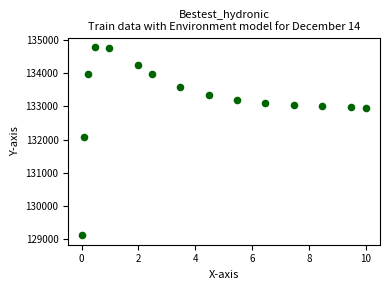

What Y value in the scatter plot is closest to 131947?

132070.8